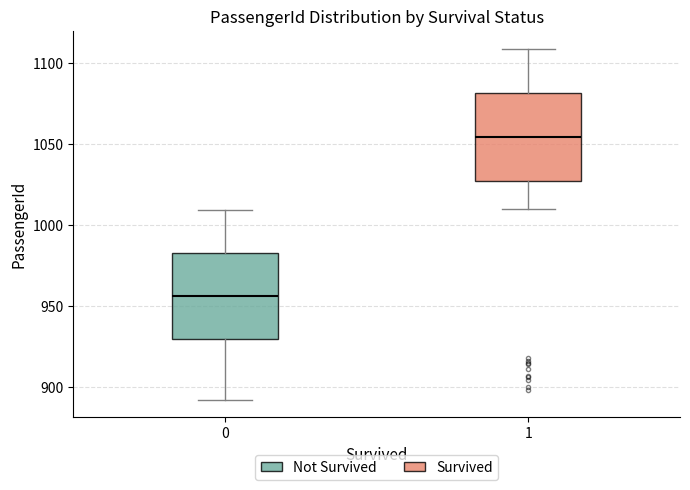

Which box's median line is the highest?

1